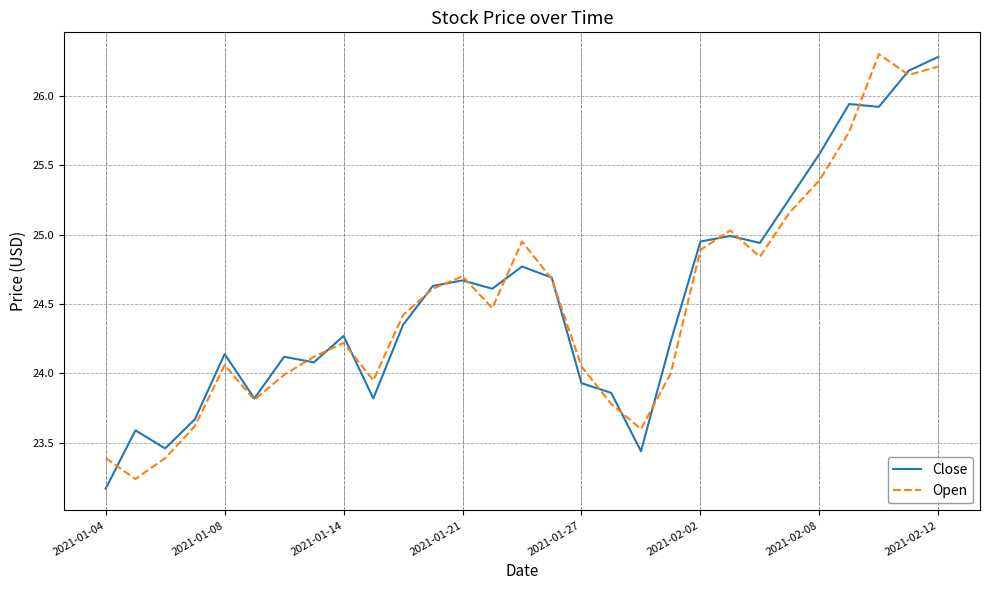

What is the greatest value displayed?

26.3